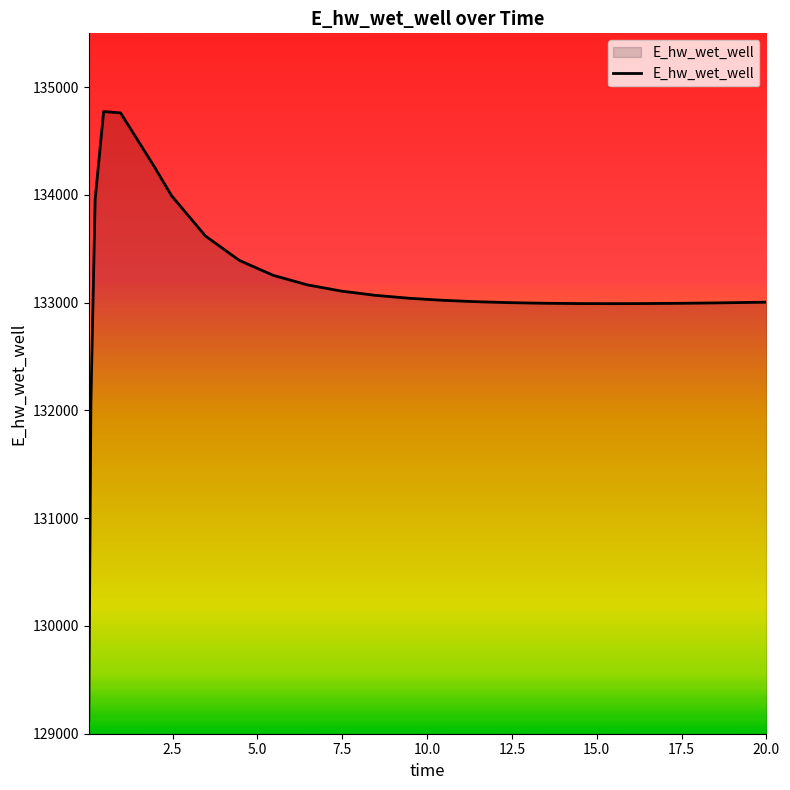

What is the smallest value displayed?

129124.6